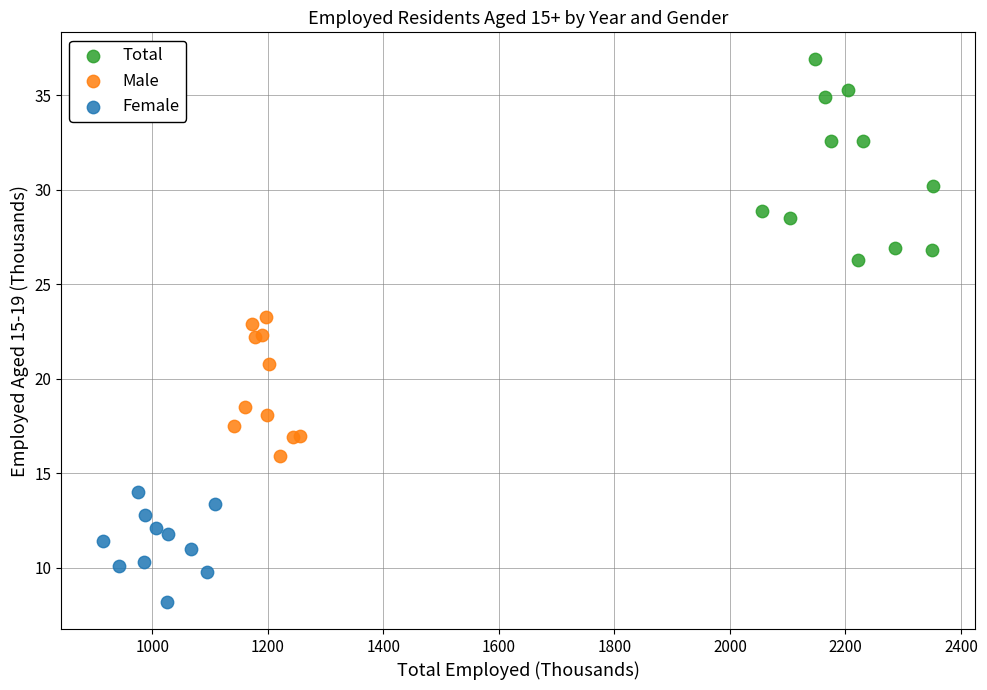

Which series has the widest spread of Y values?

Total